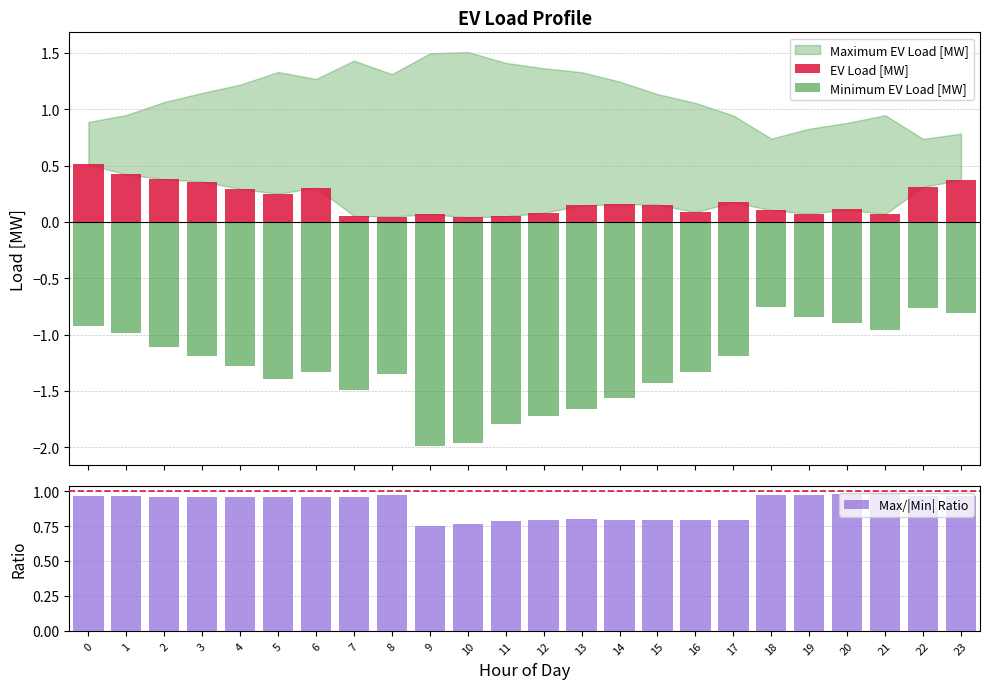

What are all the series names shown in the legend?

EV Load [MW], Minimum EV Load [MW], Max/|Min| Ratio